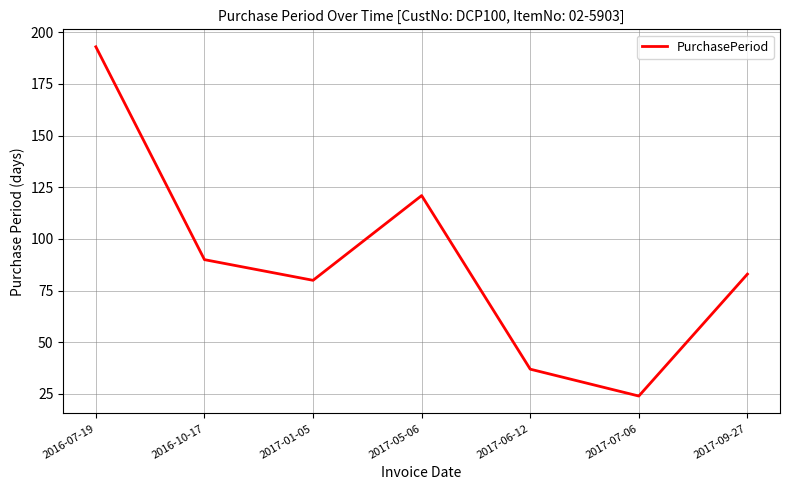

How many interior local valleys (lower than both neighbors) does the data have?

2